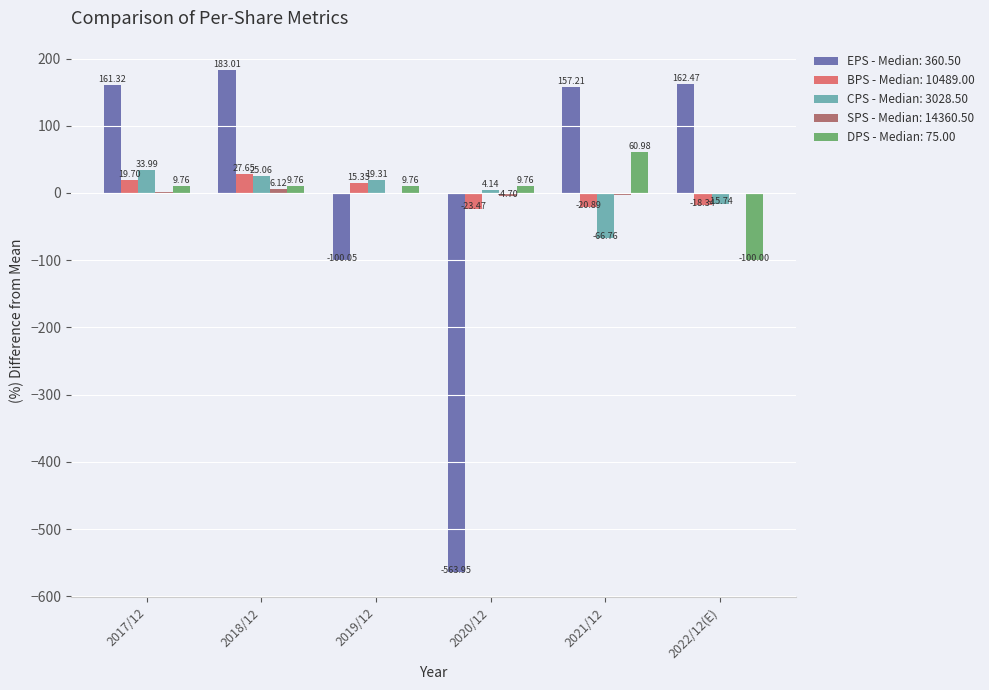

What is the total value across all series at 2020/12?

-578.2